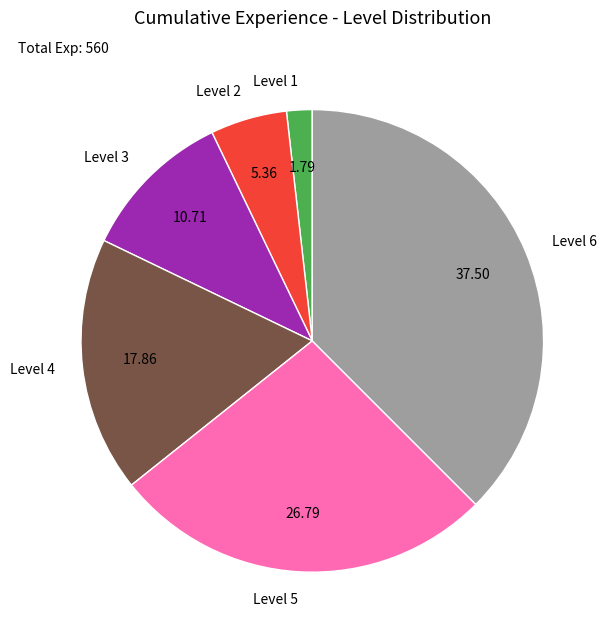

Between Level 6 and Level 4, which is larger?

Level 6